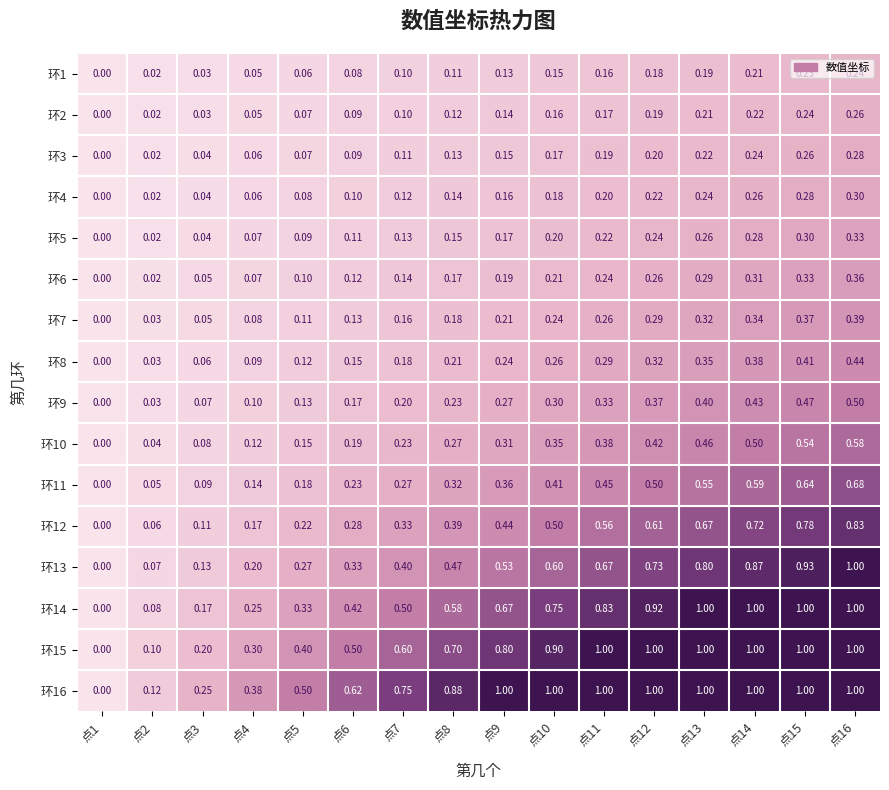

What is the difference between the highest and lowest values at 点5?

0.4